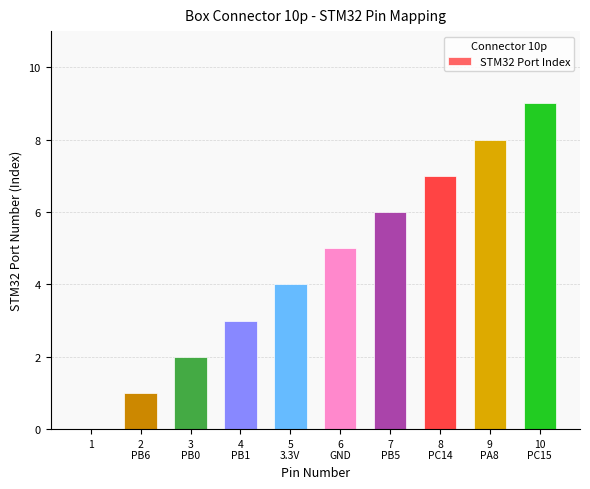

Are the bars horizontal?

No